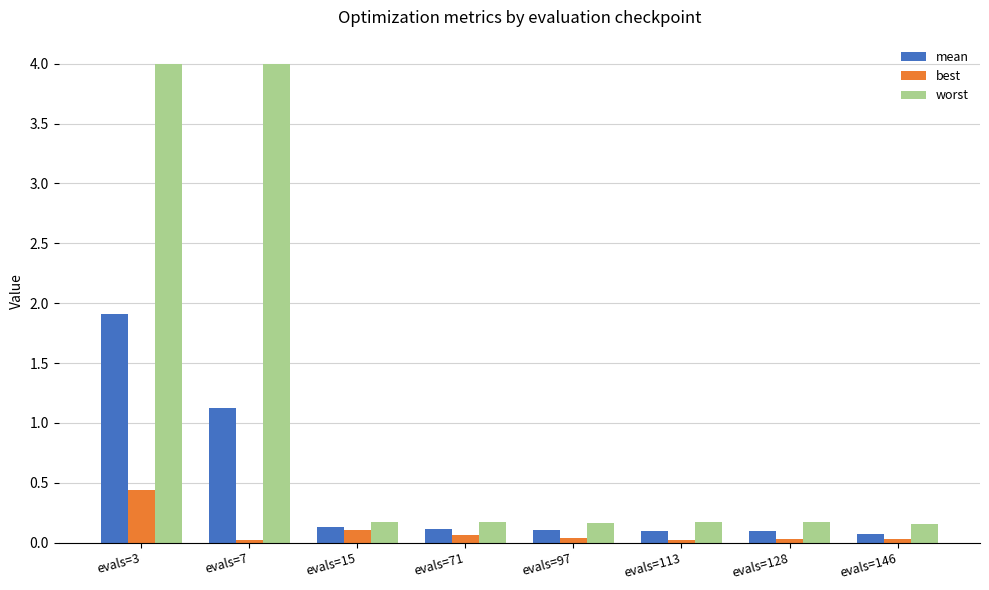

The best series shows 0.0 at evals=146. True or false?

True